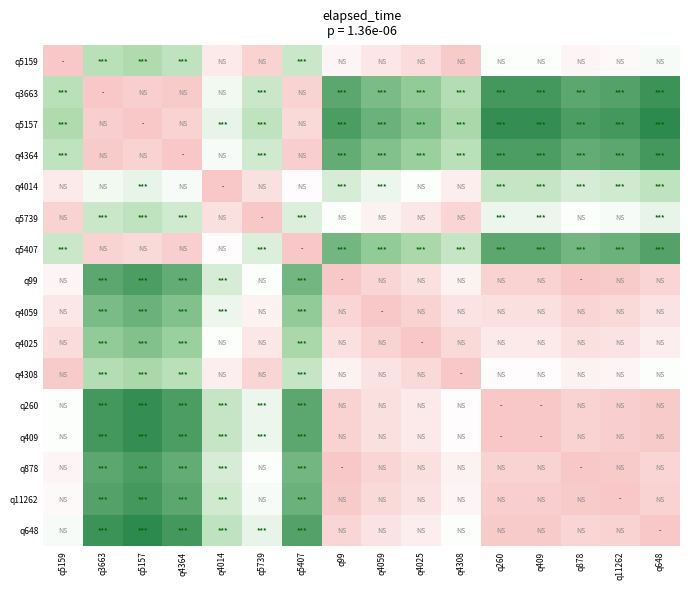

How many series are shown in this chart?

16